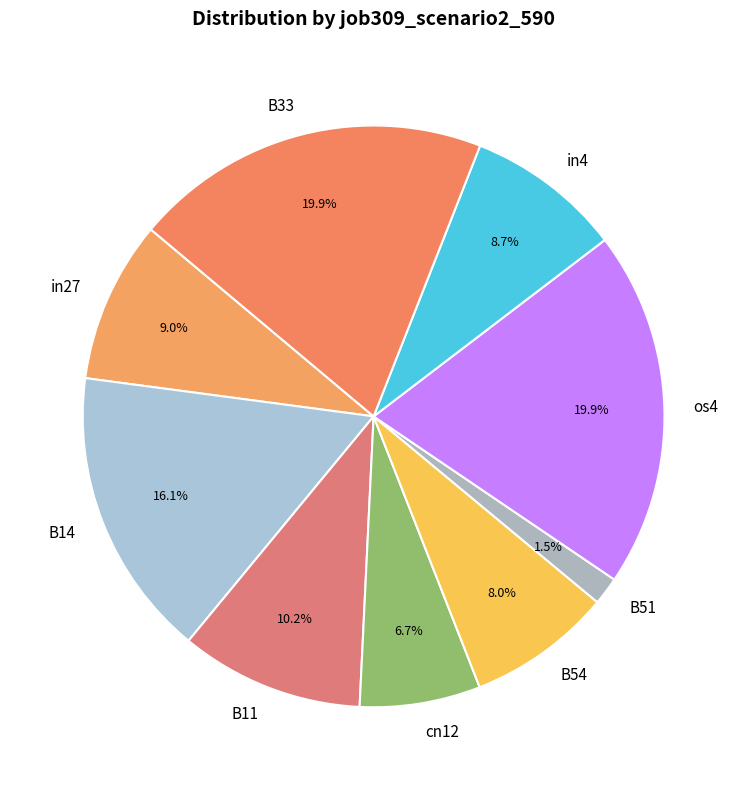

How much of the chart is everything except B33?

80.1%